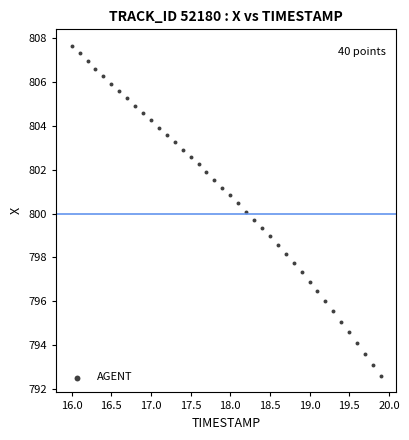

What is the range of Y values (max minus min)?

15.0